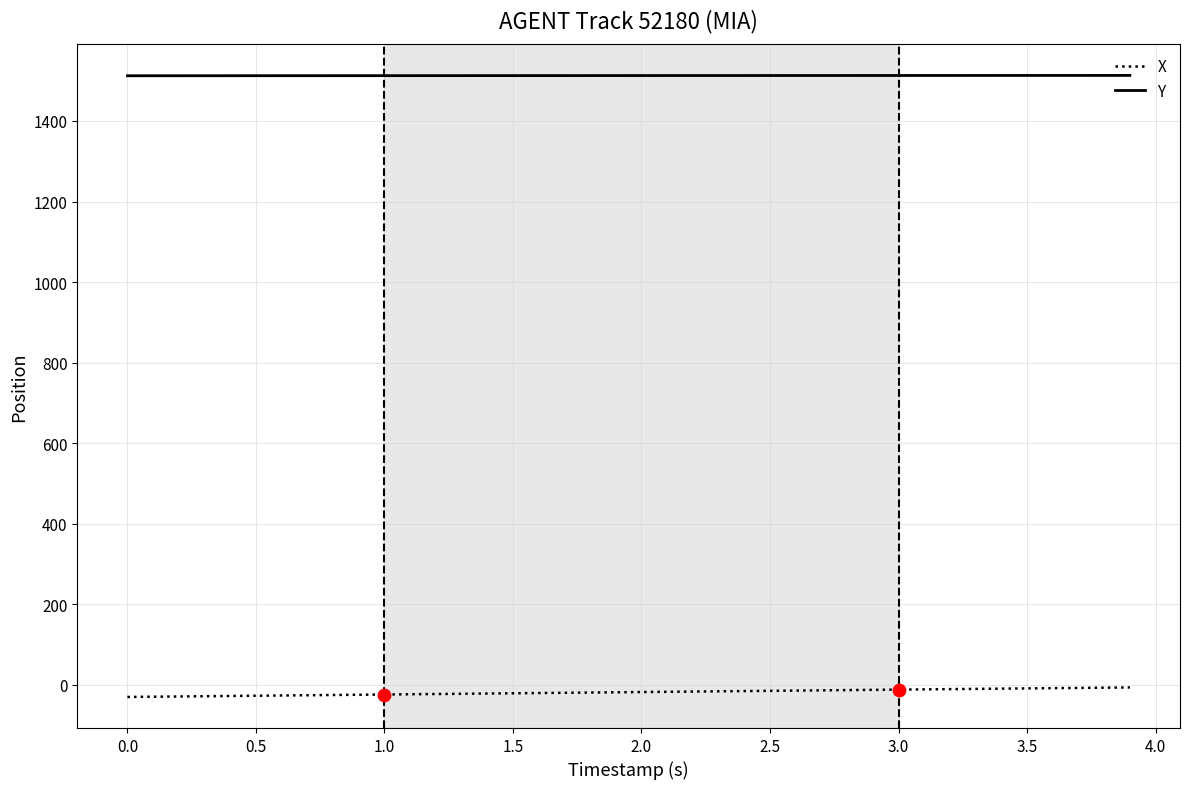

Which series has the largest total across all categories?

Y